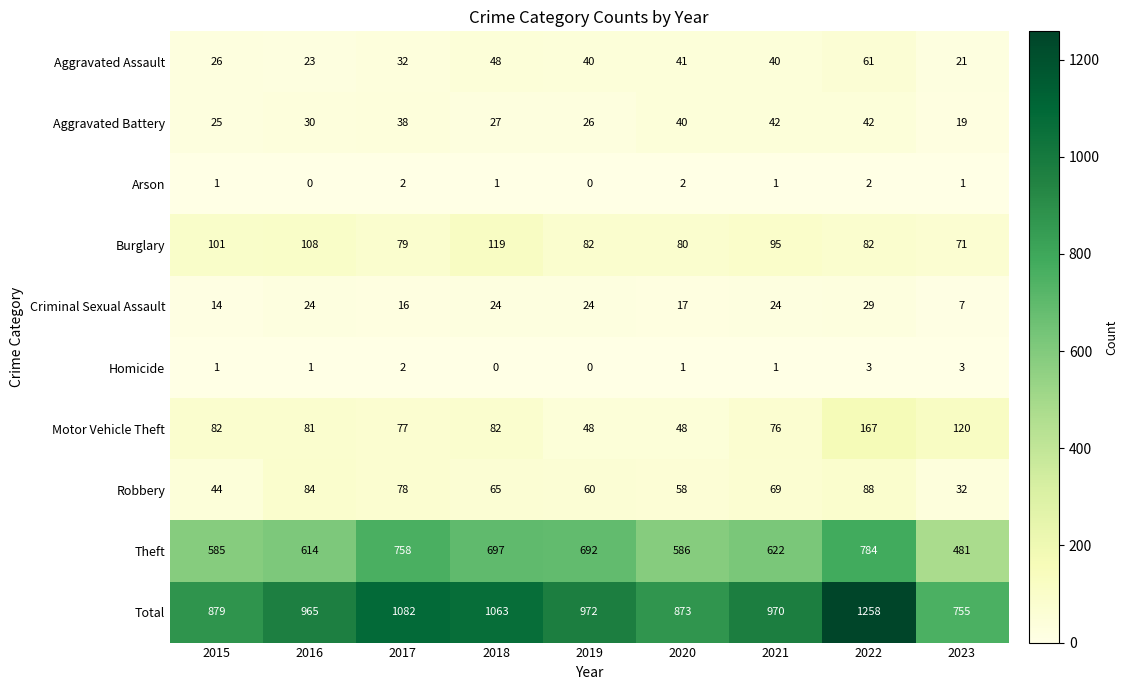

Where does the Aggravated Assault series first go above 40?

2018